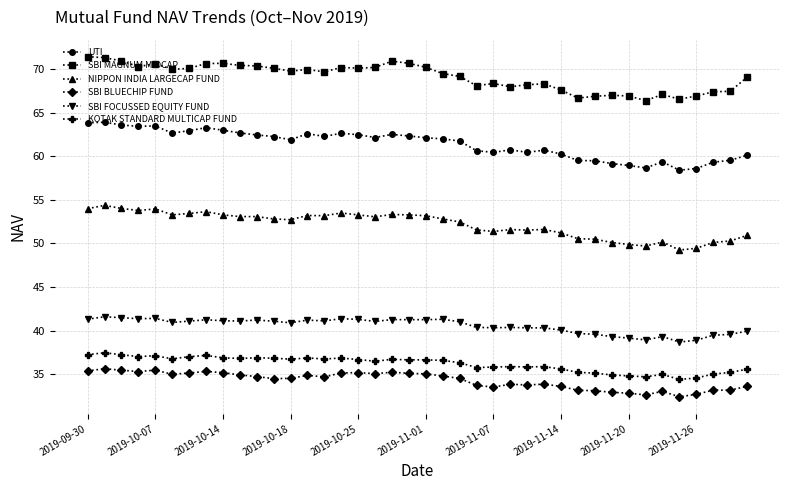

What is the lowest value of the SBI FOCUSSED EQUITY FUND series?

38.7